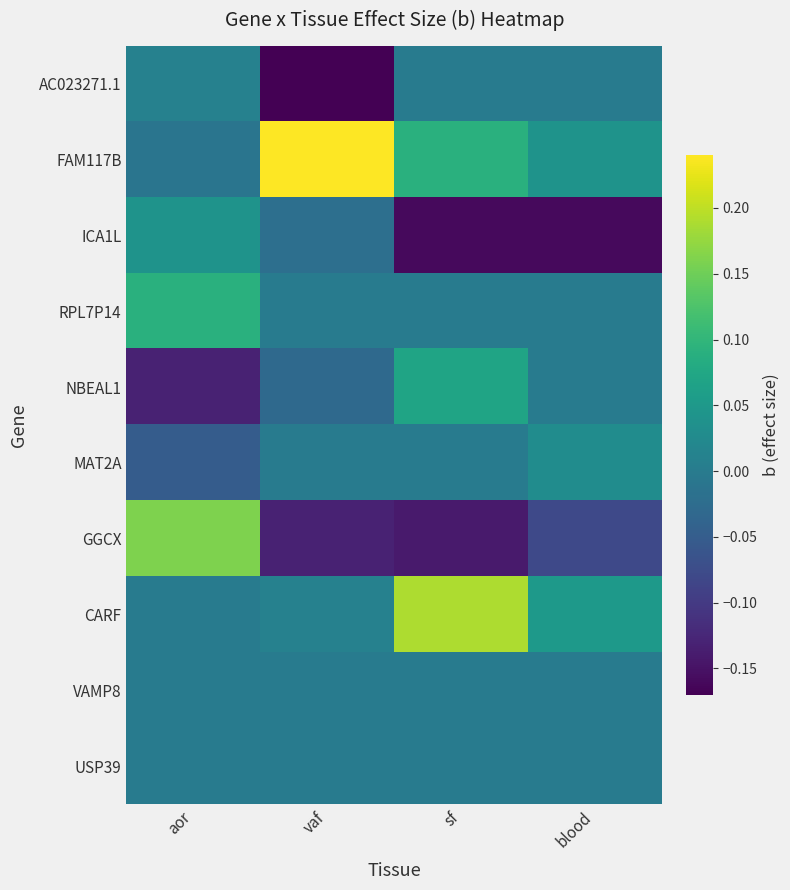

Reading left to right, transcribe all the data shown in this chart.

AC023271.1: aor=0.0	vaf=-0.2	sf=0.0	blood=0.0
FAM117B: aor=-0.0	vaf=0.2	sf=0.1	blood=0.0
ICA1L: aor=0.0	vaf=-0.0	sf=-0.2	blood=-0.2
RPL7P14: aor=0.1	vaf=0.0	sf=0.0	blood=0.0
NBEAL1: aor=-0.1	vaf=-0.0	sf=0.1	blood=0.0
MAT2A: aor=-0.1	vaf=0.0	sf=0.0	blood=0.0
GGCX: aor=0.2	vaf=-0.1	sf=-0.1	blood=-0.1
CARF: aor=0.0	vaf=0.0	sf=0.2	blood=0.1
VAMP8: aor=0.0	vaf=0.0	sf=0.0	blood=0.0
USP39: aor=0.0	vaf=0.0	sf=0.0	blood=0.0